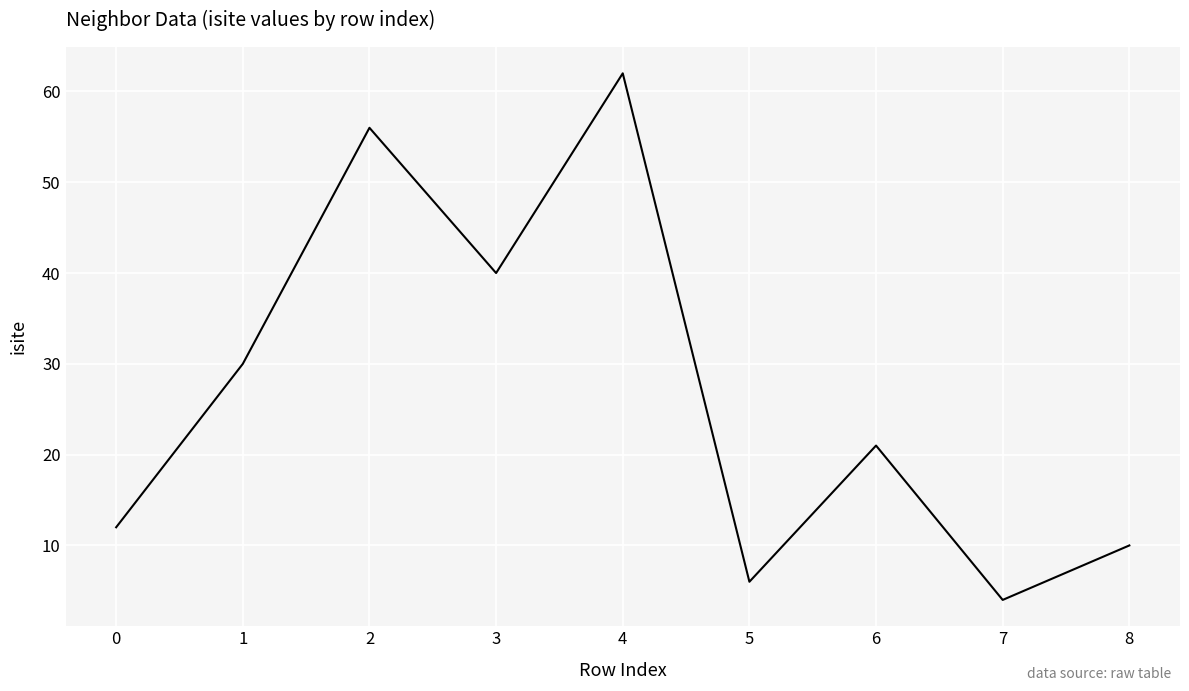

Reading left to right, extract all data points from this chart.

12	30	56	40	62	6	21	4	10